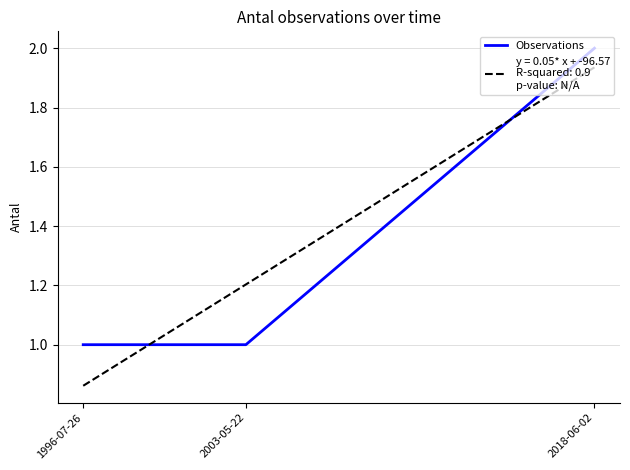

Count the number of values greater than 1.

1